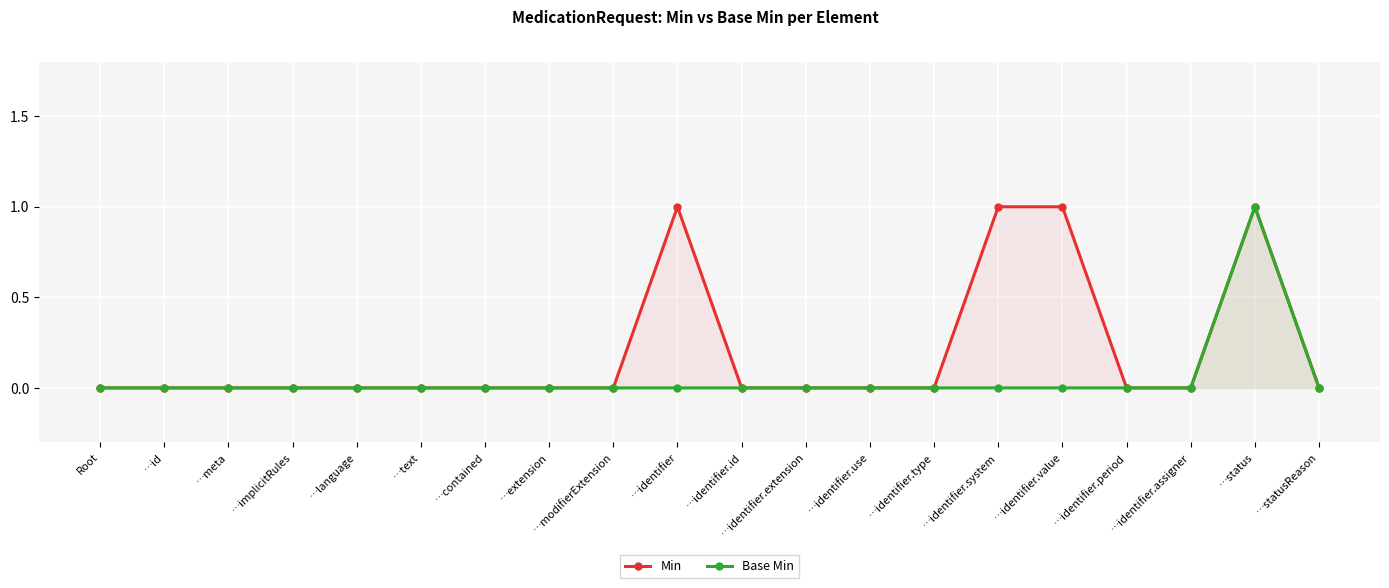

In Min, how many points are higher than both neighbors (excluding endpoints)?

2